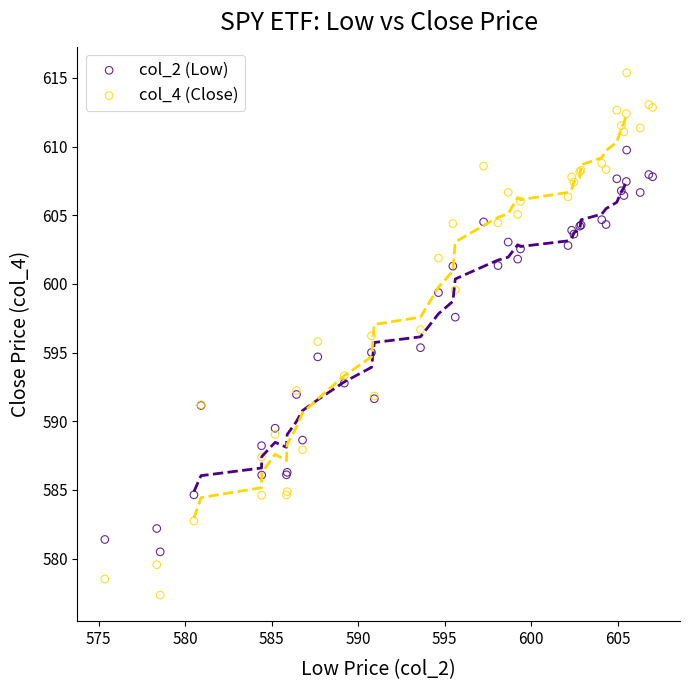

What are all the series names shown in the legend?

col_2 (Low), col_4 (Close)